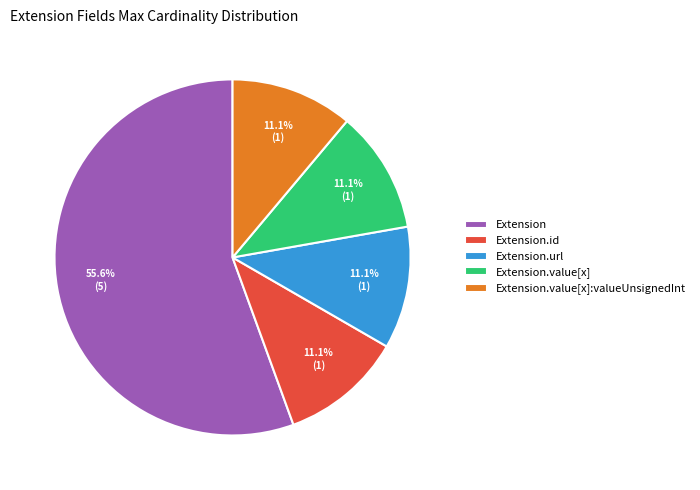

Which category has the biggest portion of the pie?

Extension